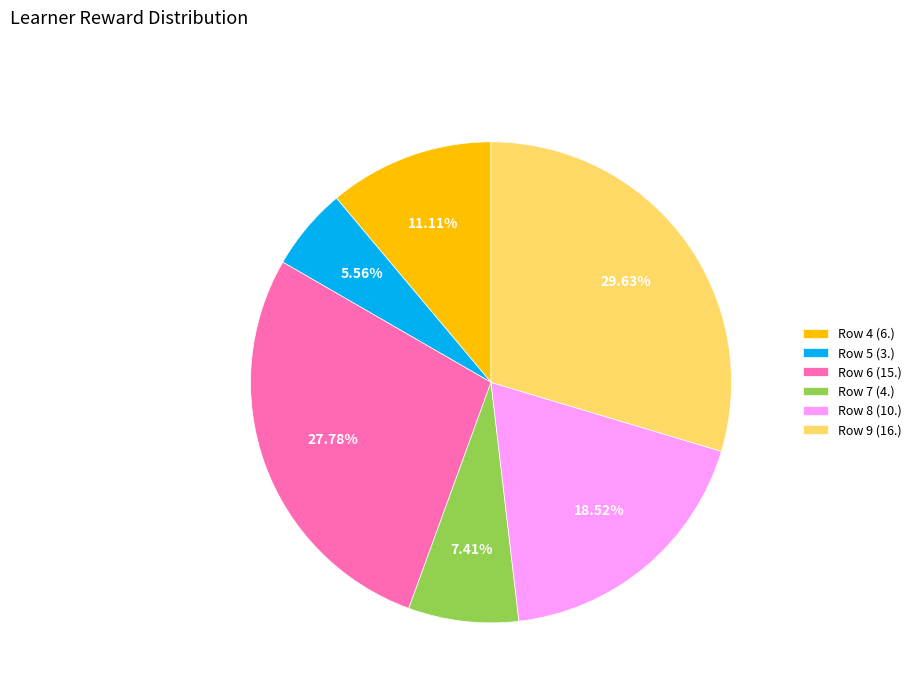

Which slice is the largest?

Row 9 (16.)